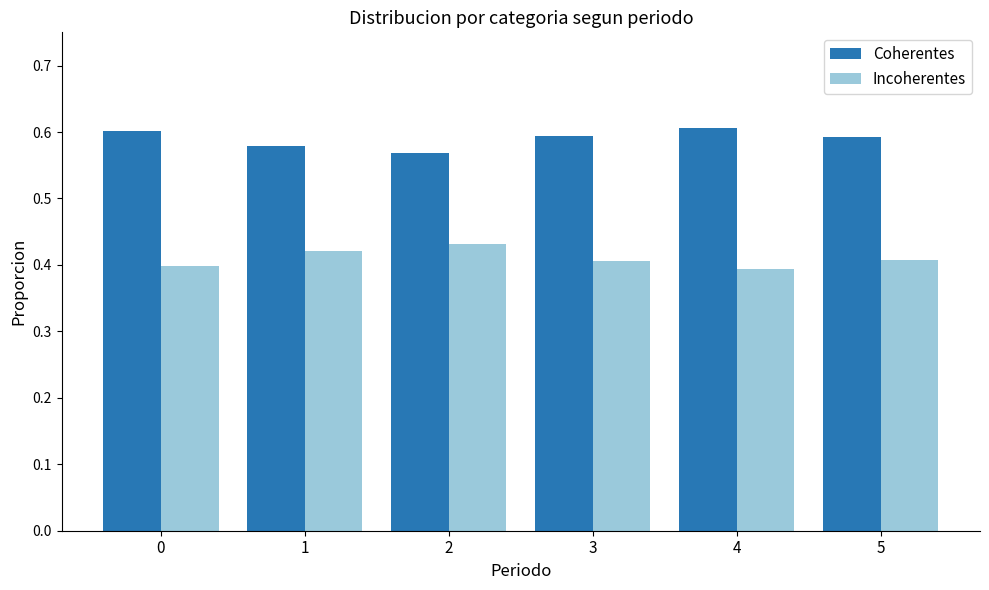

Is it true that Coherentes equals 0.9 at 3?

False